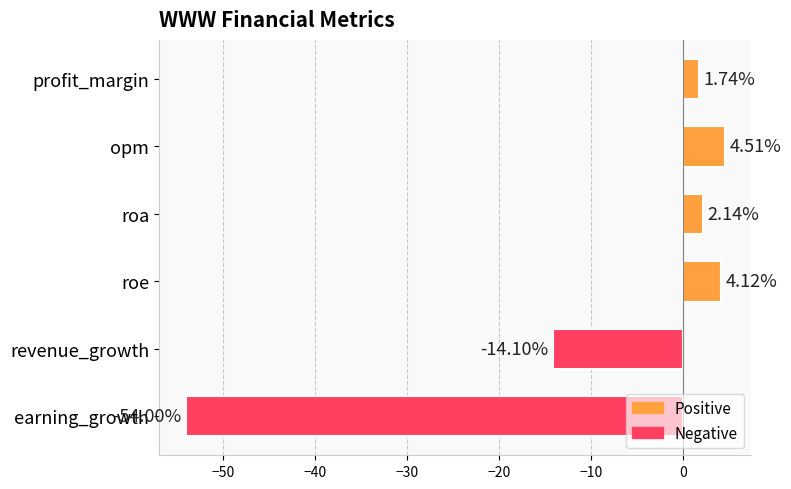

Which has a higher value, roe or opm?

opm